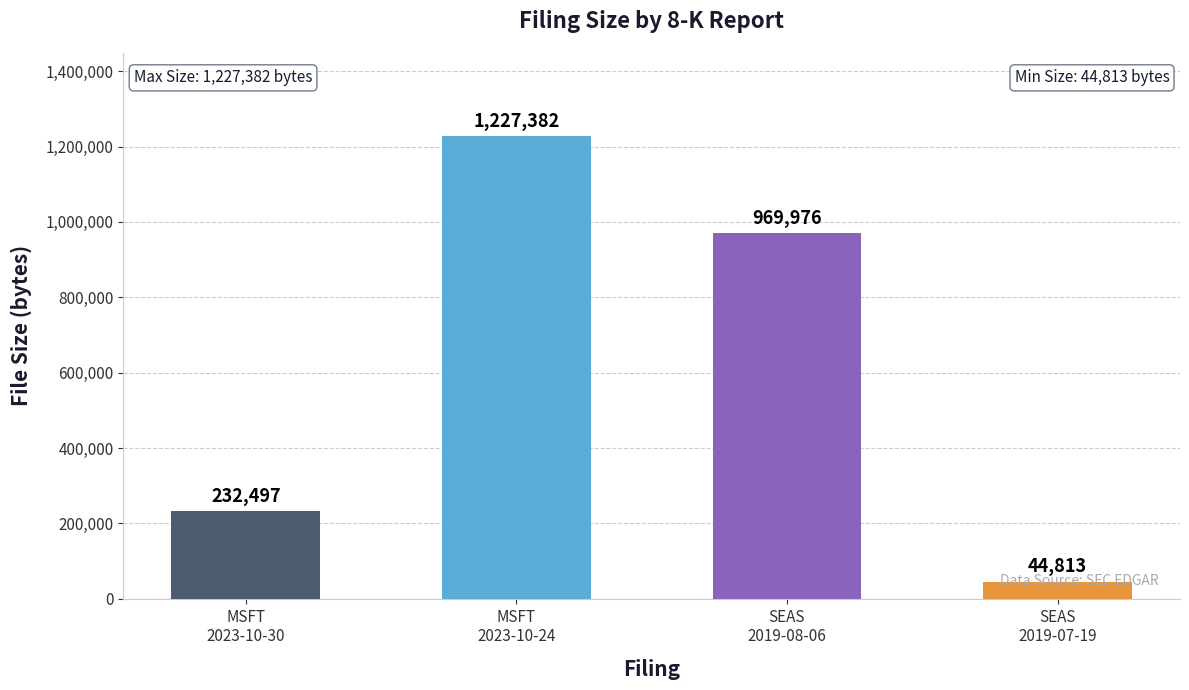

The value at SEAS
2019-07-19 is 44813. True or false?

True